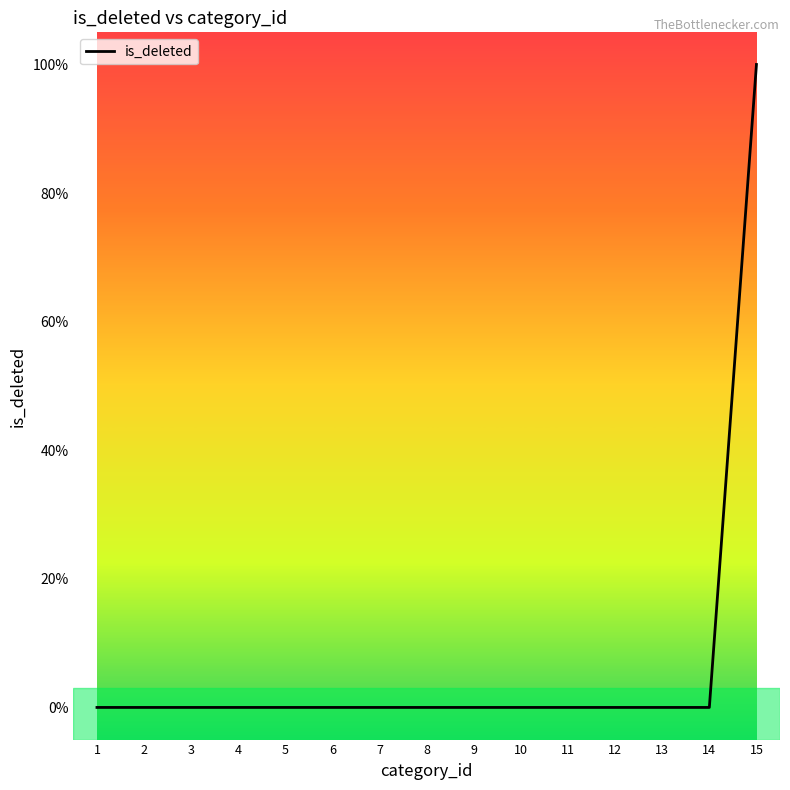

Does the chart have visible grid lines?

No